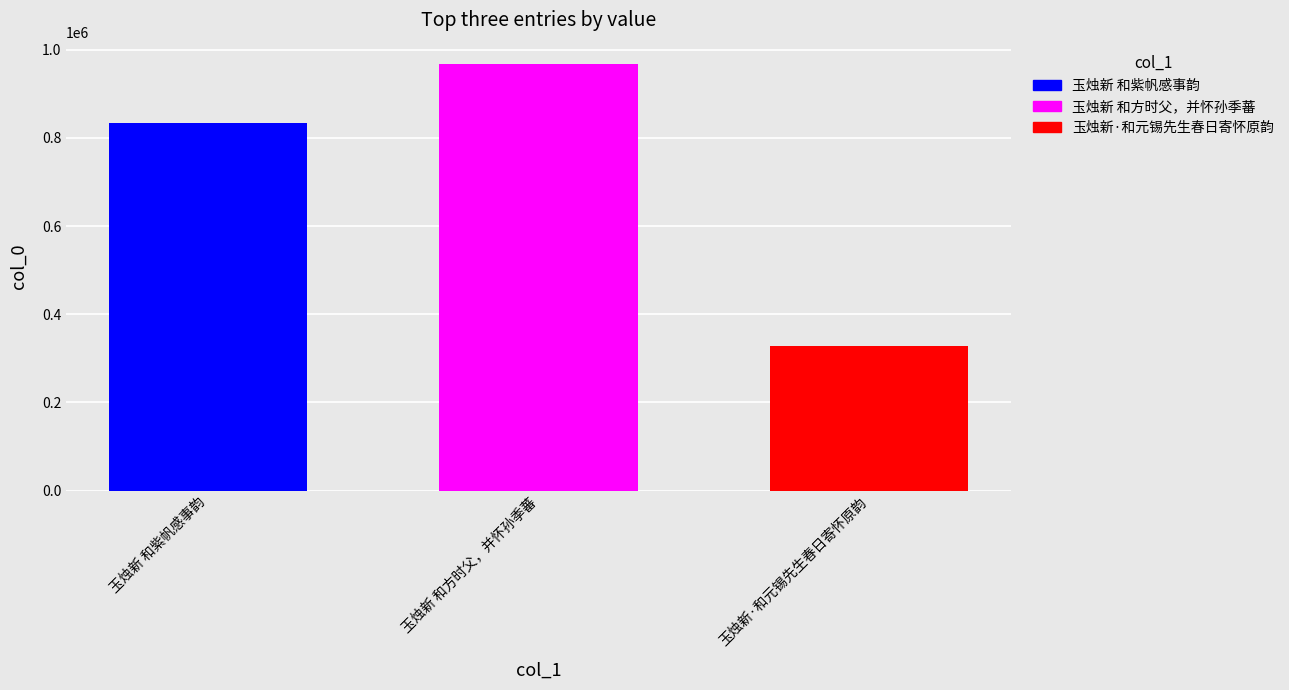

What position from the right is 玉烛新 和紫帆感事韵?

3